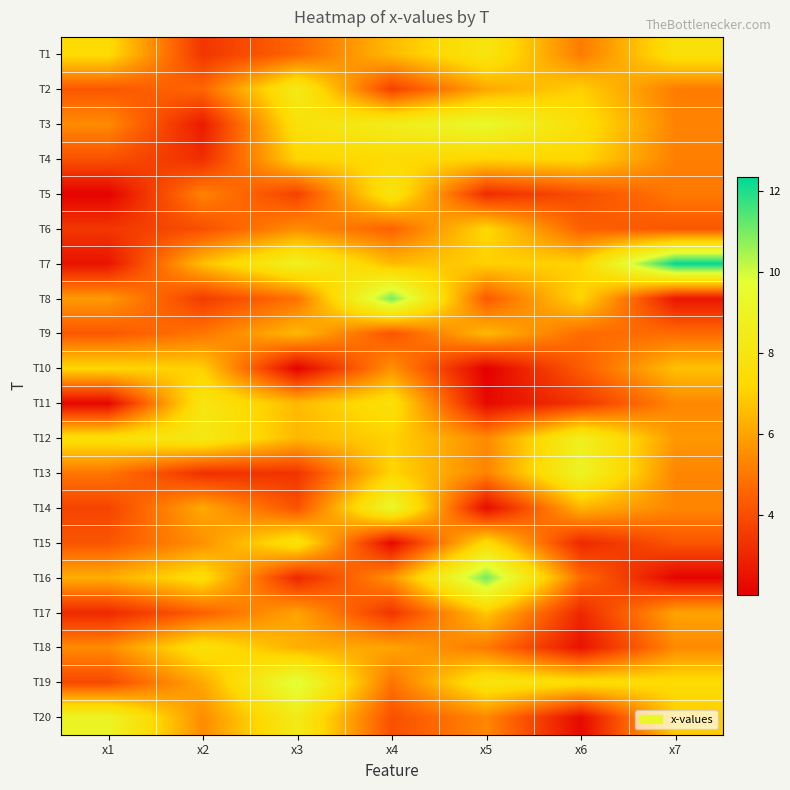

What is the spread (max minus min) of values at x4?

8.8